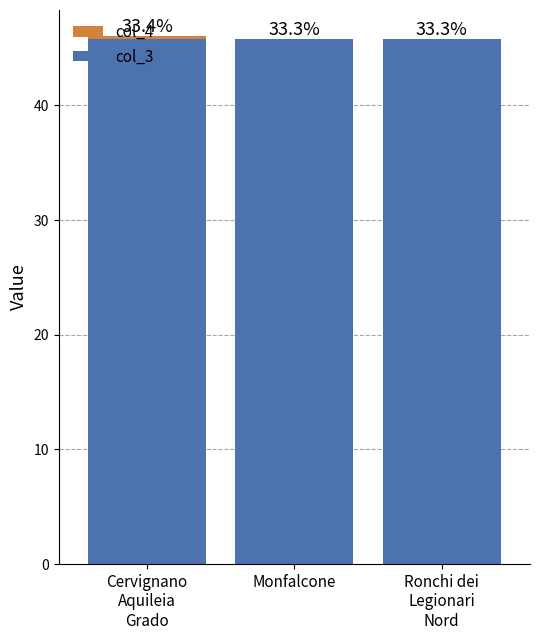

Does the chart contain stacked bars?

Yes